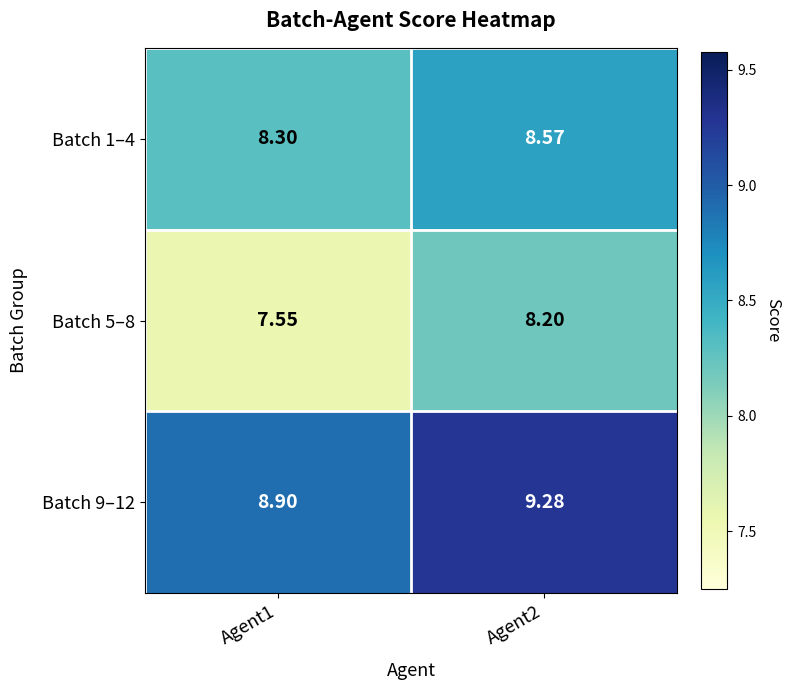

How many values in the Batch 5–8 series exceed 8?

1